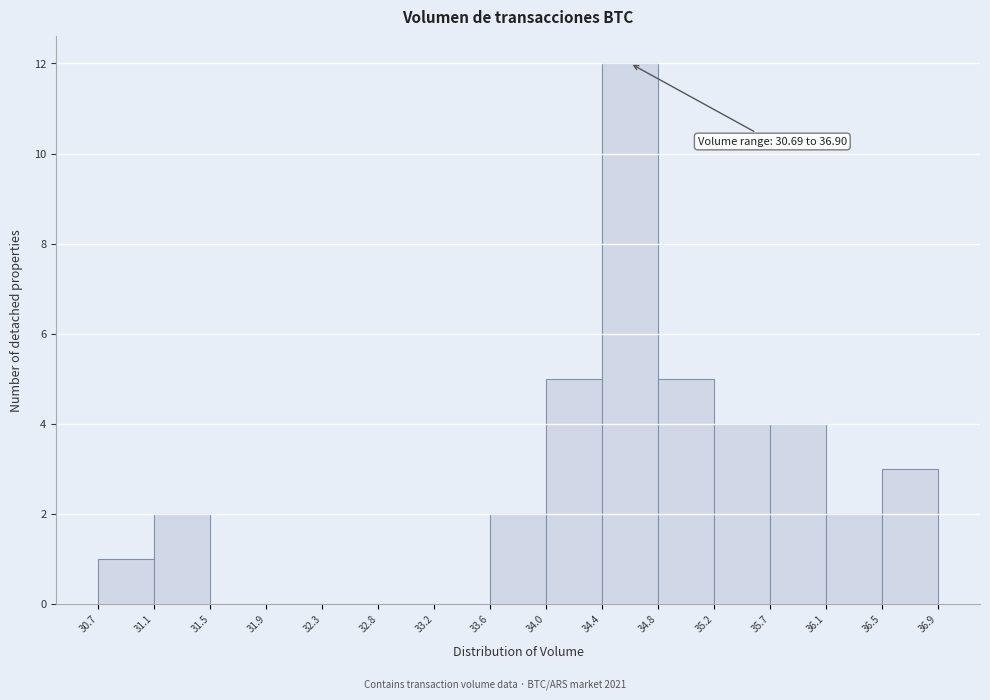

Over which range of the x-axis is the bar tallest?

34.4 to 34.8